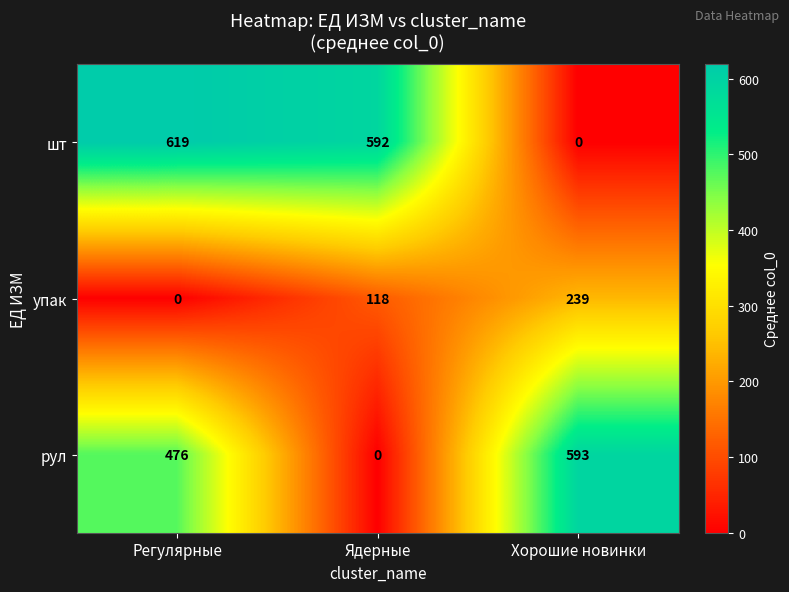

How many data points in рул are less than 476?

1